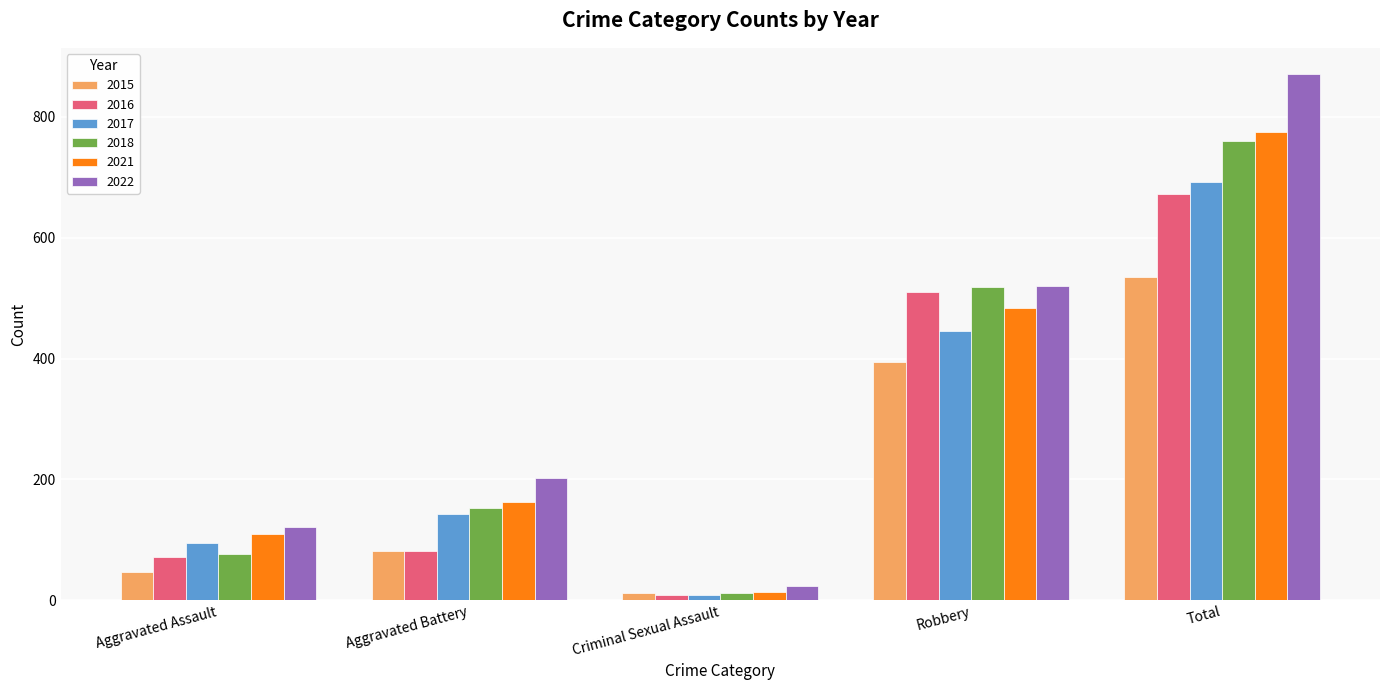

What value does the 2016 series have at Criminal Sexual Assault?

8